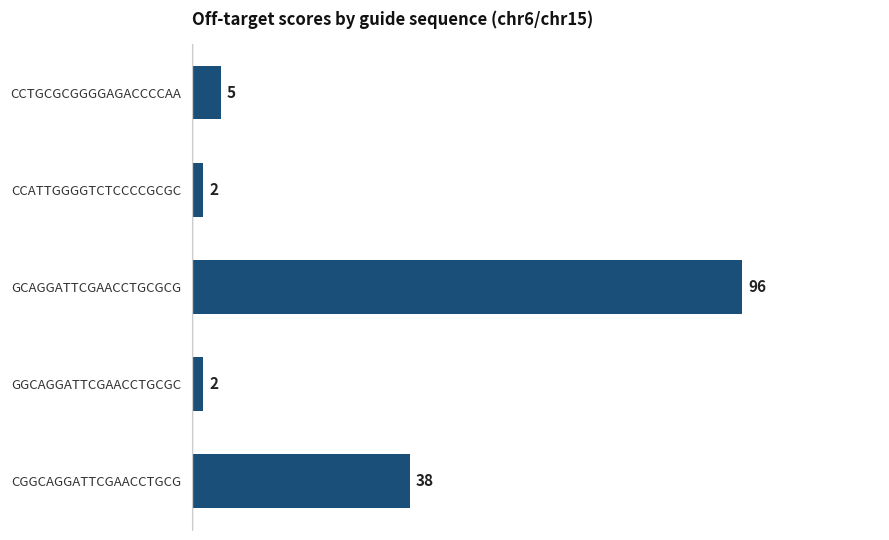

What is the ratio of the value at CCATTGGGGTCTCCCCGCGC to the value at CCTGCGCGGGGAGACCCCAA?

0.4